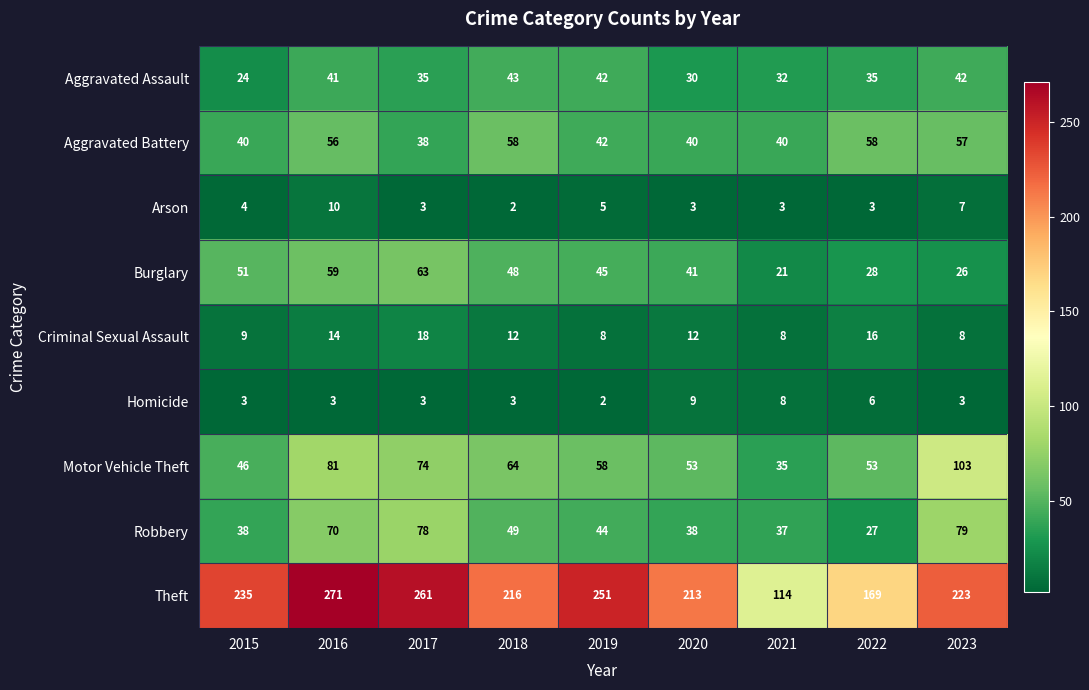

Between 2019 and 2021, which series saw the biggest shift?

Theft